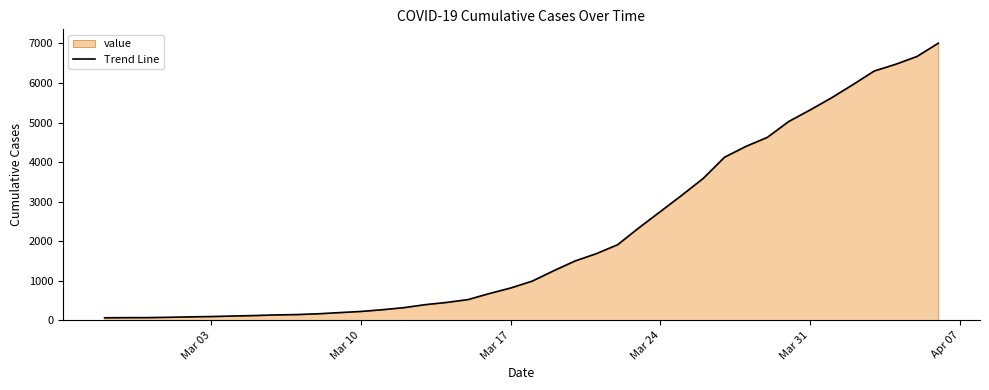

What is the difference between the second highest and minimum values?

6608